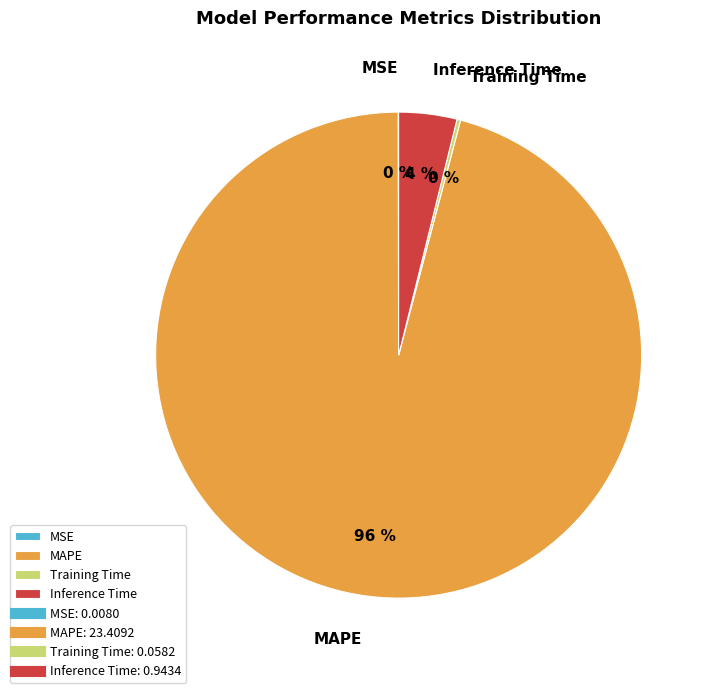

Which category has the biggest portion of the pie?

MAPE